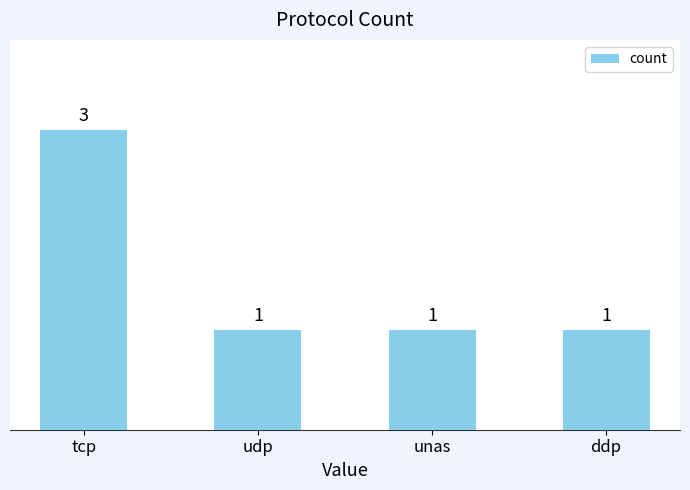

How many values are between 1 and 3?

4